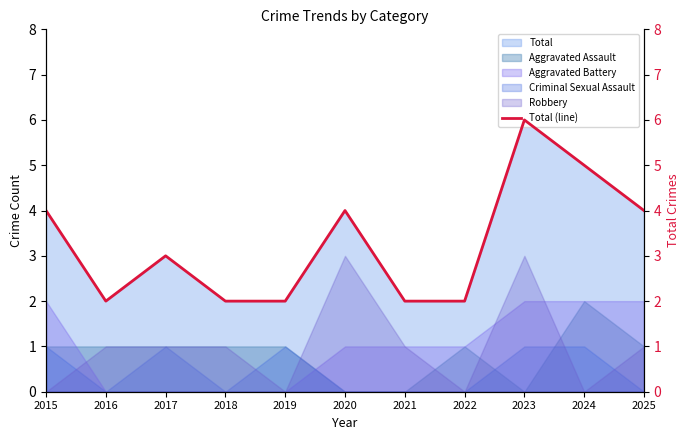

Which has a higher value, 2016 or 2021?

2016